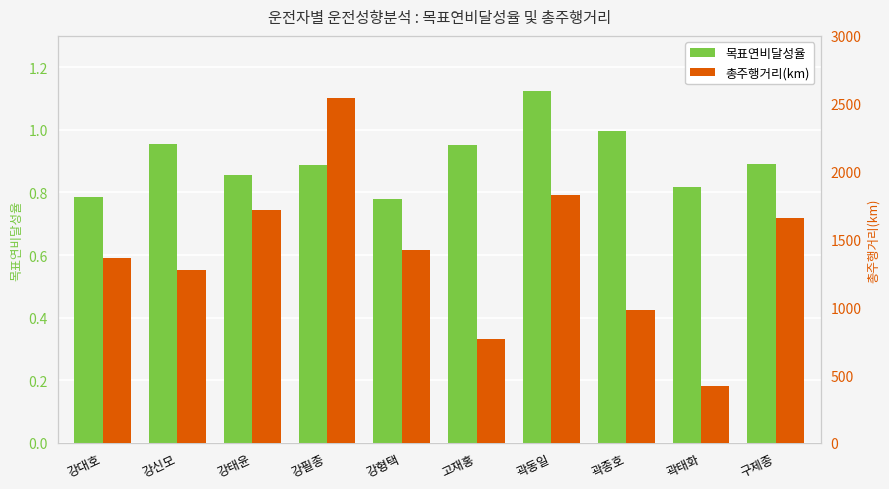

Is it true that 목표연비달성율 equals 0.9 at 강필종?

True